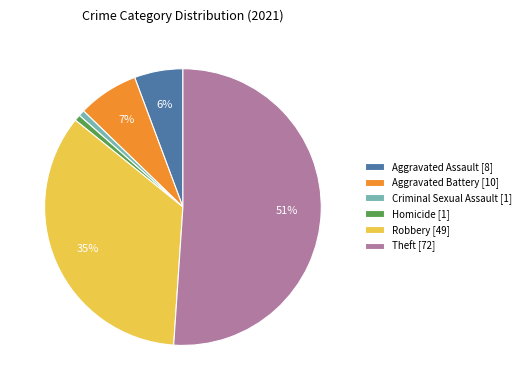

To the nearest percent, what is the average slice percentage?

17%